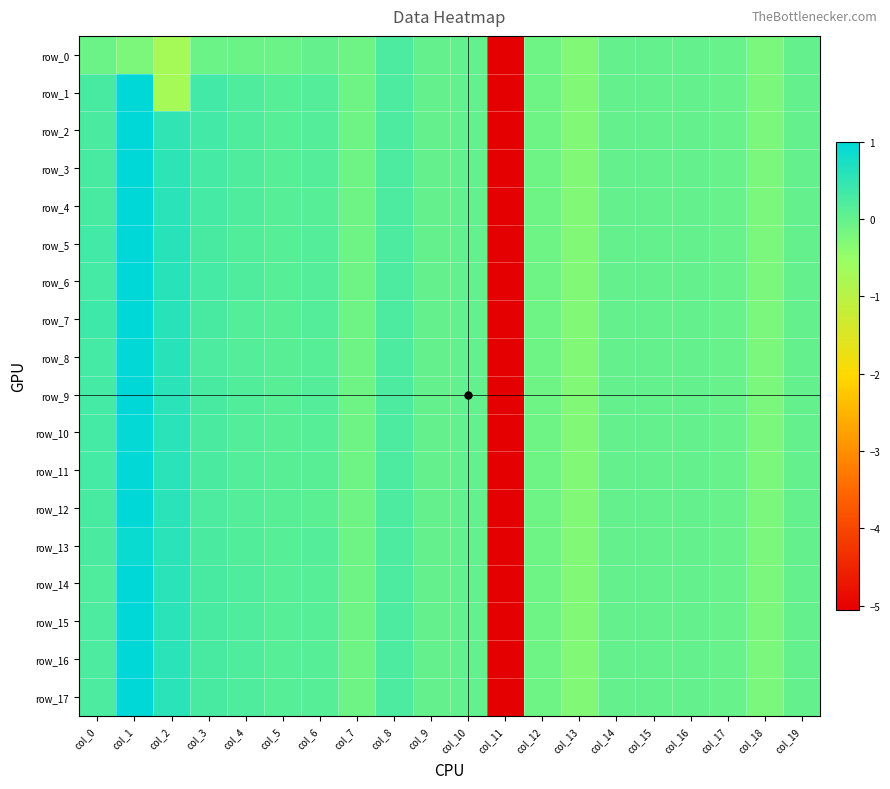

Between col_5 and col_16, which series saw the biggest shift?

row_4